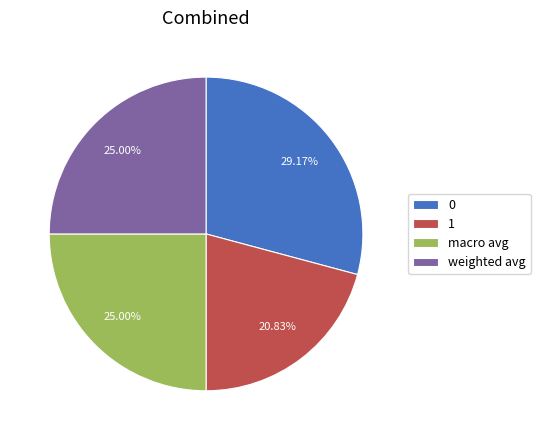

Is there any slice that represents more than half of the pie?

No